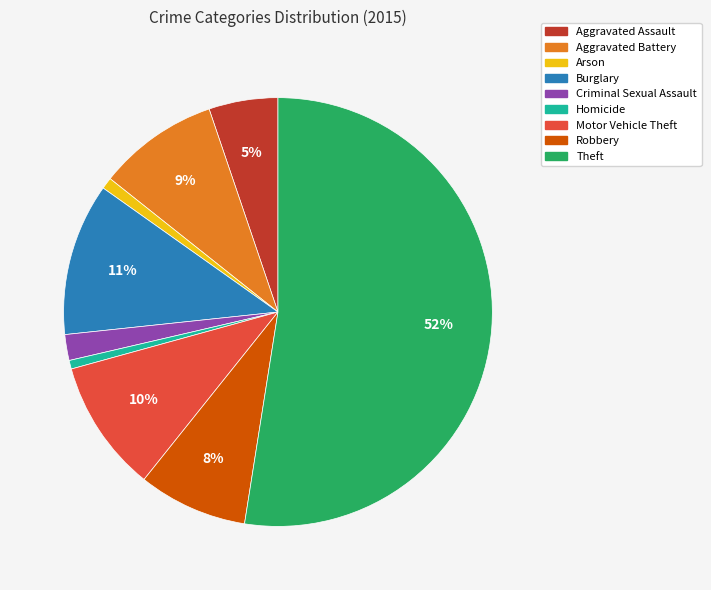

To the nearest percent, what is the difference between the largest and smallest slice percentages?

52%